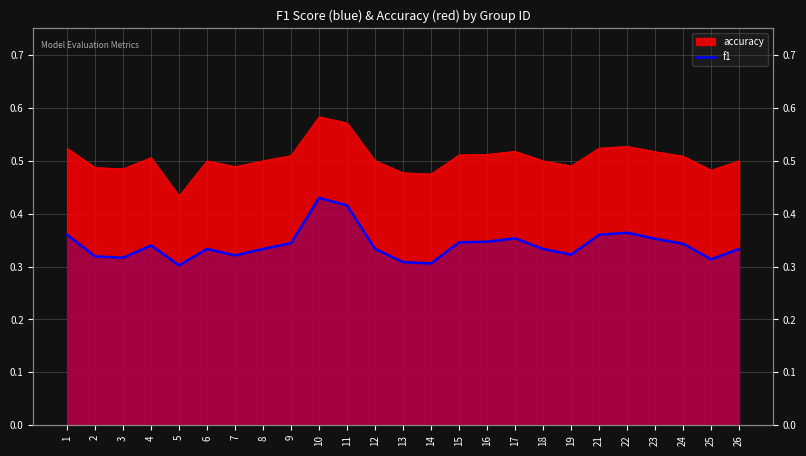

What is the difference between the maximum and minimum values?

0.1